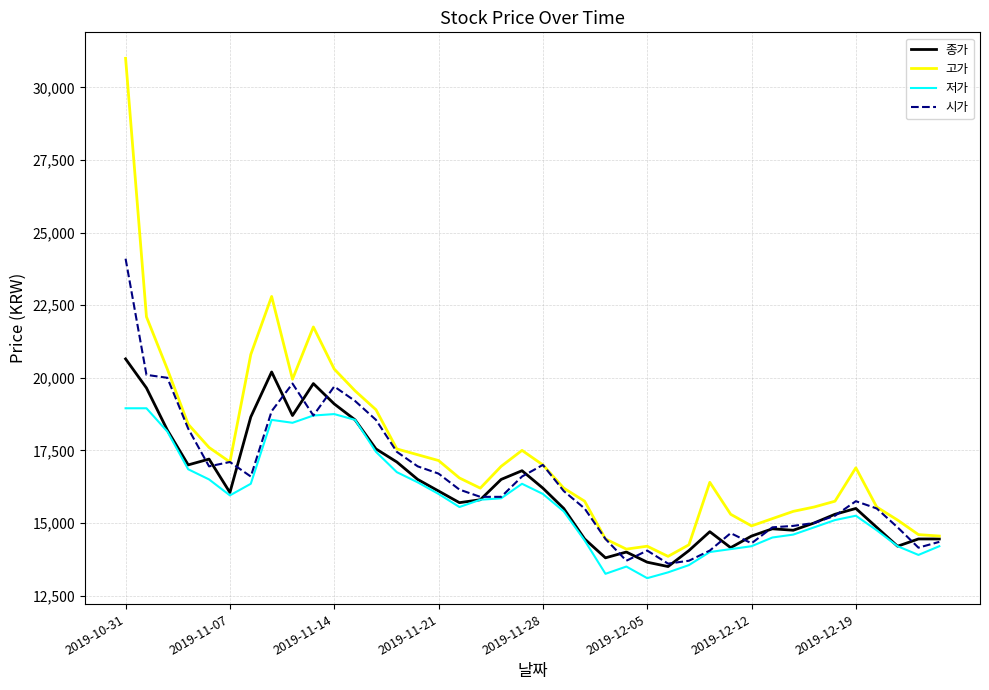

Which series has the largest range (max minus min)?

고가